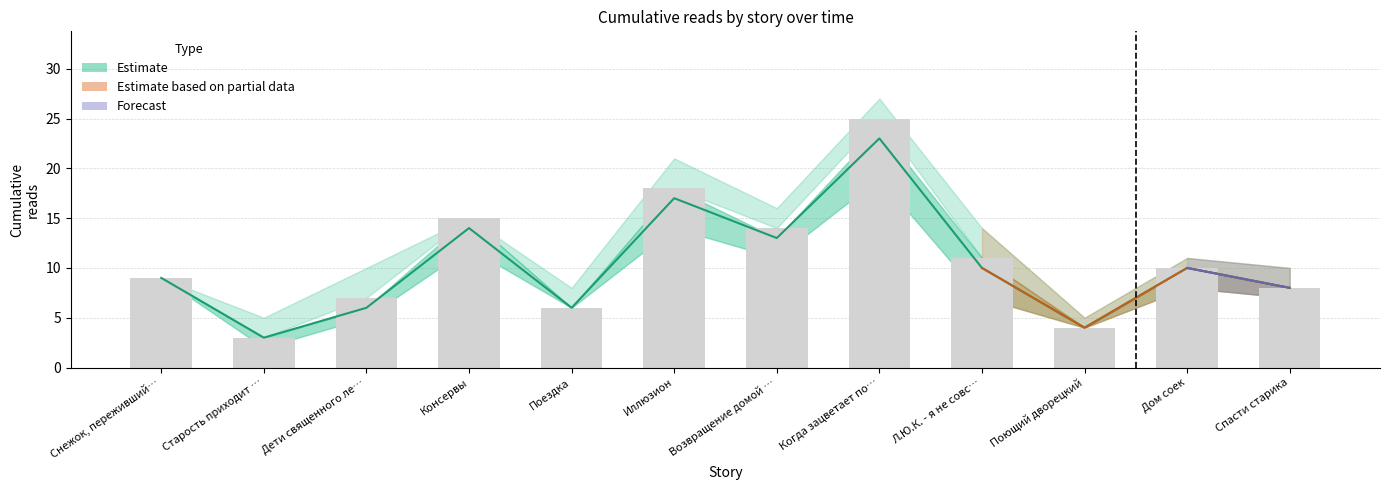

What is the label of the 8th bar from the right?

Поездка